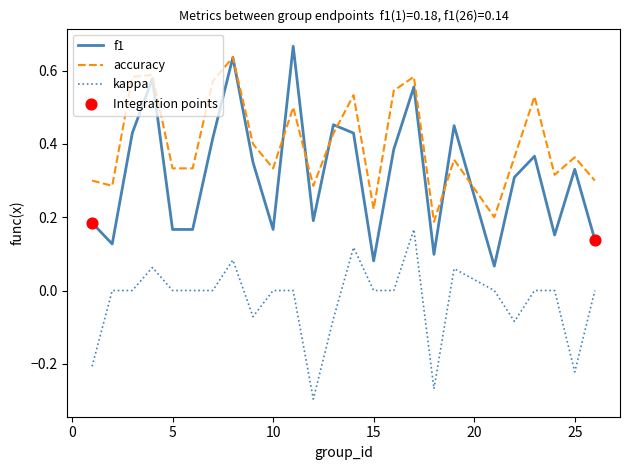

Which series has the largest range (max minus min)?

f1